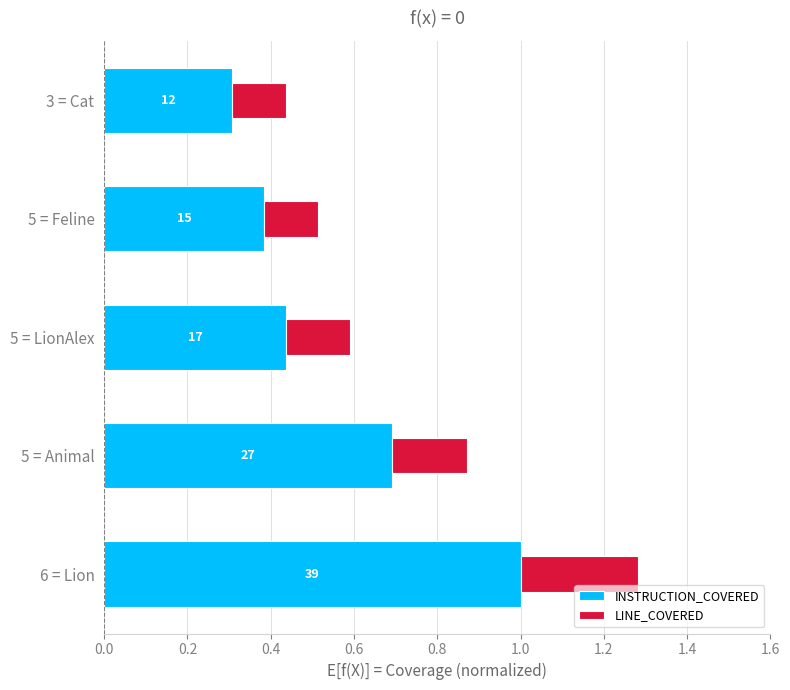

What are all the series names shown in the legend?

INSTRUCTION_COVERED, LINE_COVERED